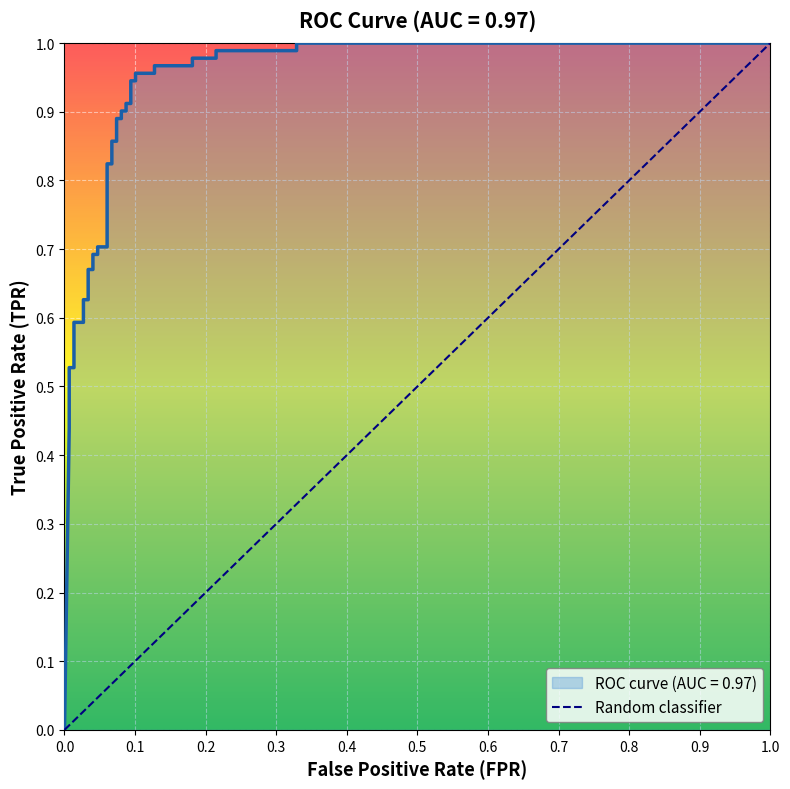

The chart shows a value of 0.3 at 7. True or false?

False